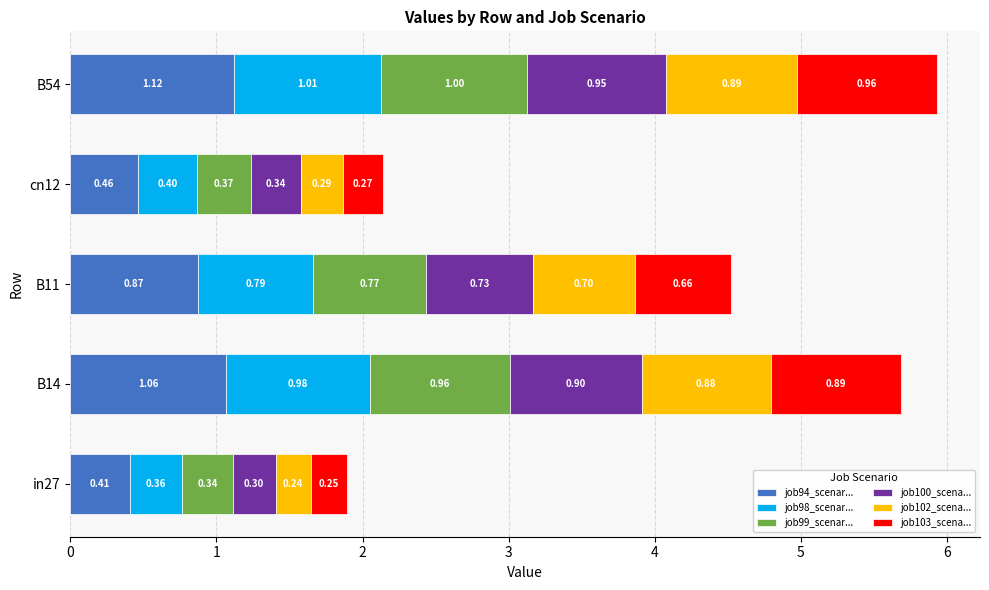

At which category is the sum across all series the highest?

B54